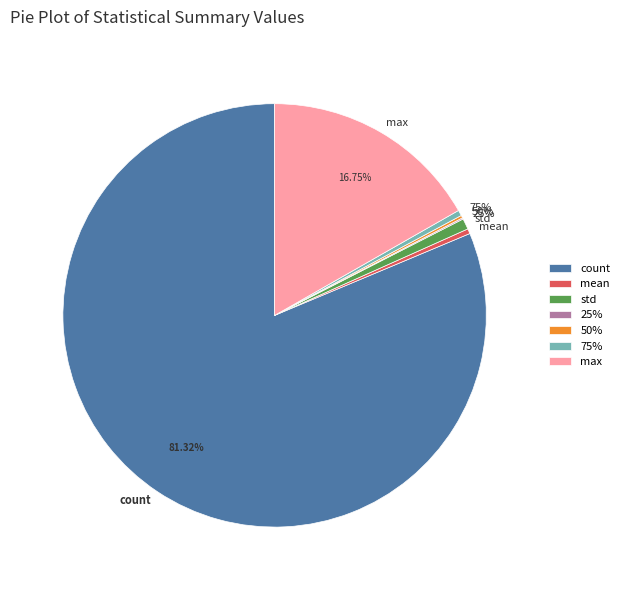

True or false: 75% accounts for 1% of the total.

False